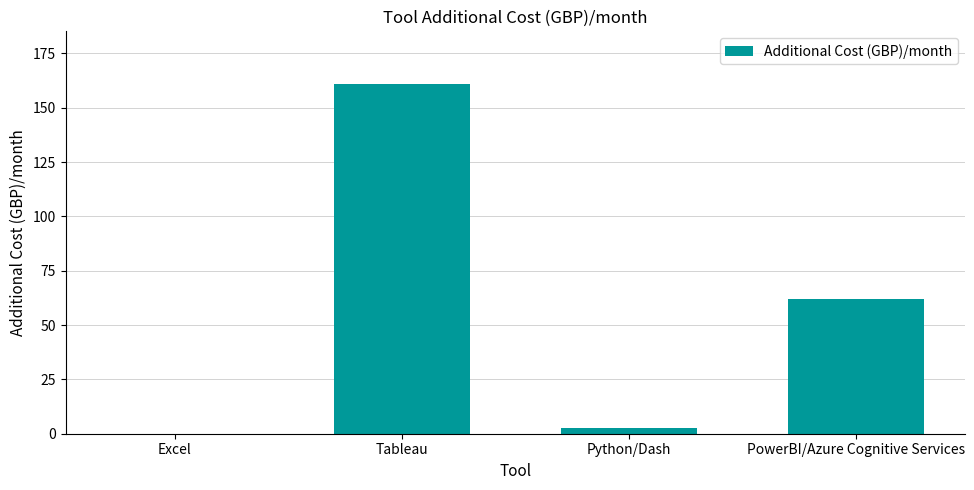

Count the number of categories in the chart.

4